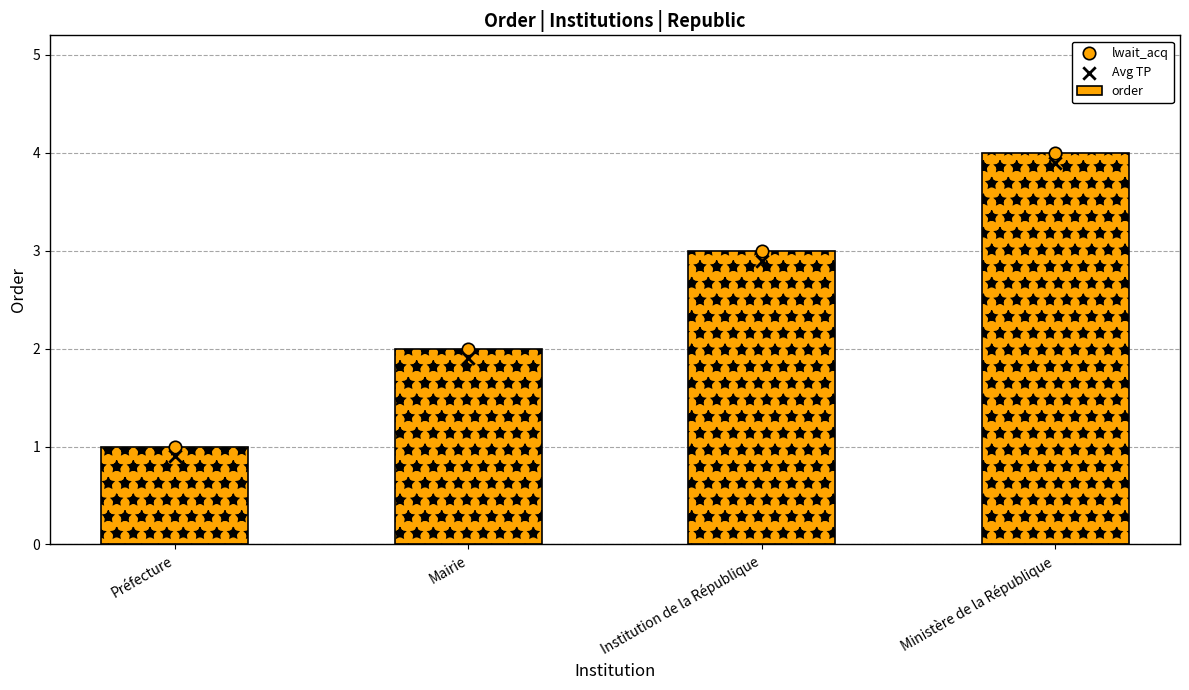

What are all the series names shown in the legend?

order, lwait_acq, Avg TP